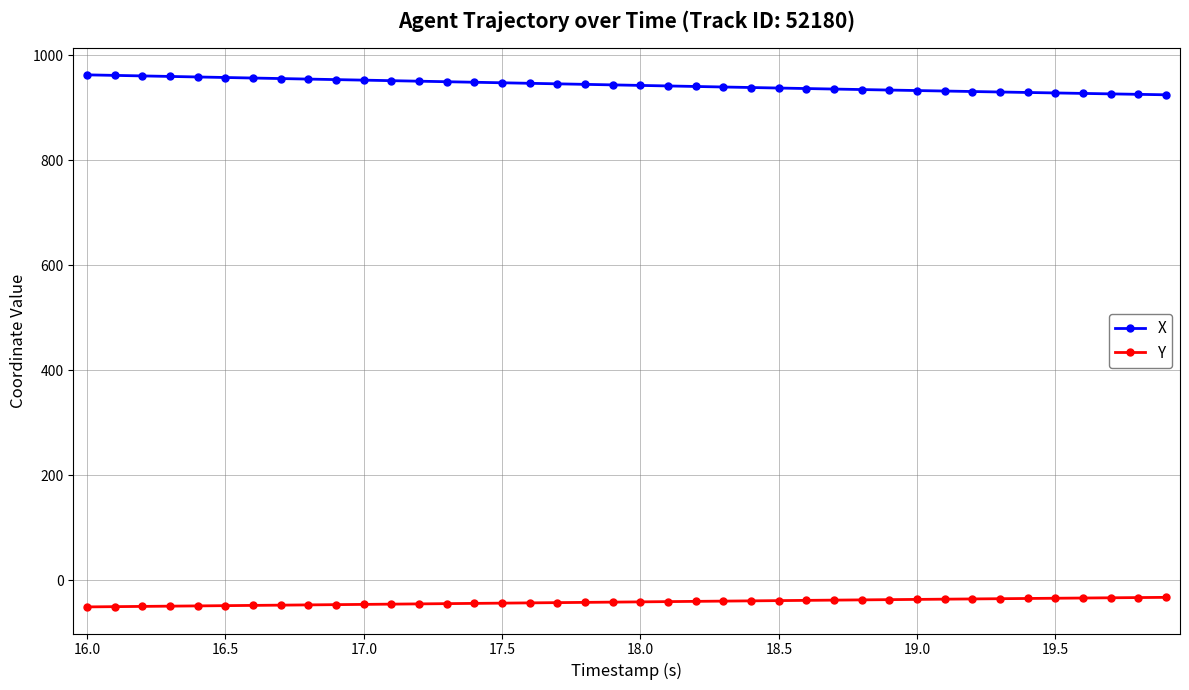

What is the minimum value shown in the chart?

-51.0